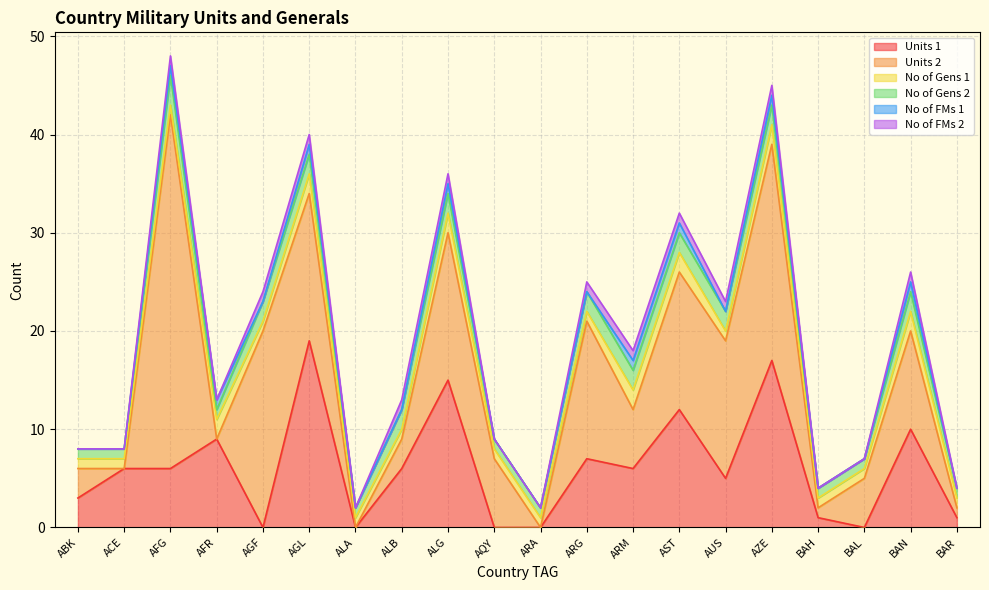

Which series has the largest range (max minus min)?

Units 2